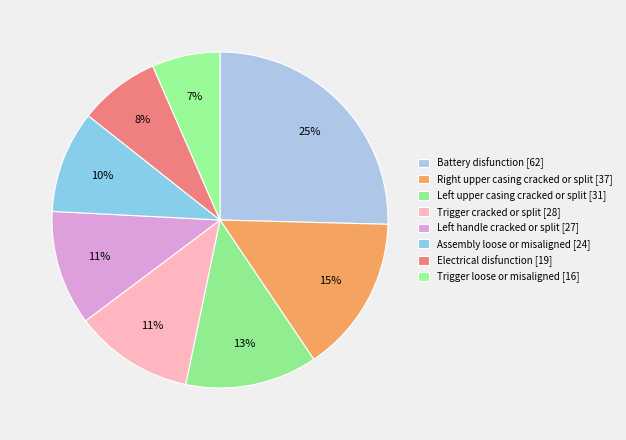

Which slice is the smallest?

Trigger loose or misaligned